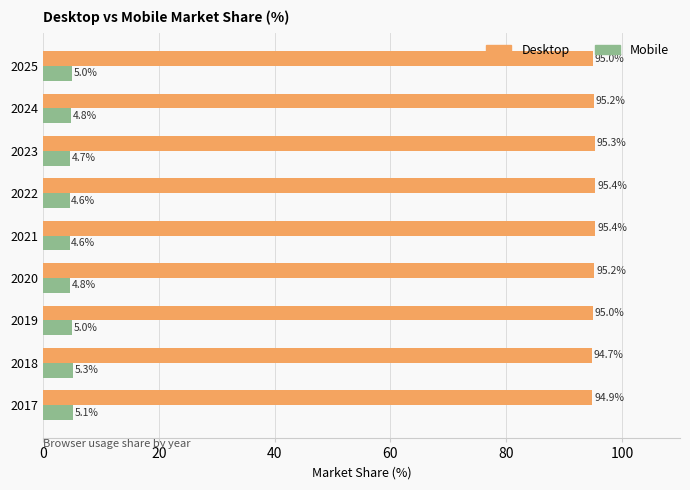

At how many categories does at least one series exceed 61?

9